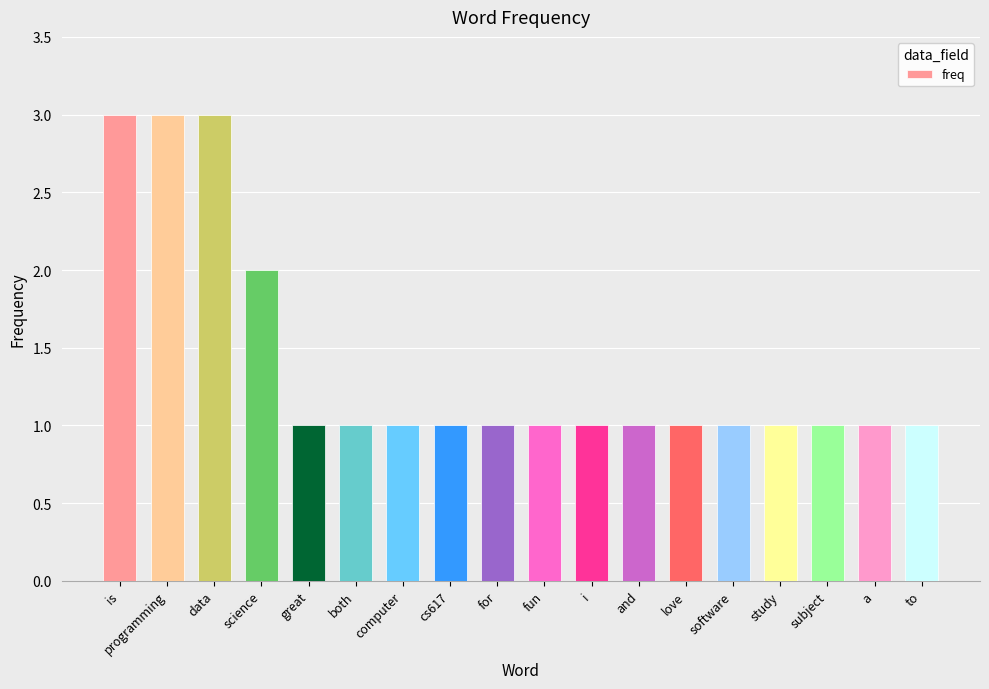

What is the difference between the values at great and programming?

2